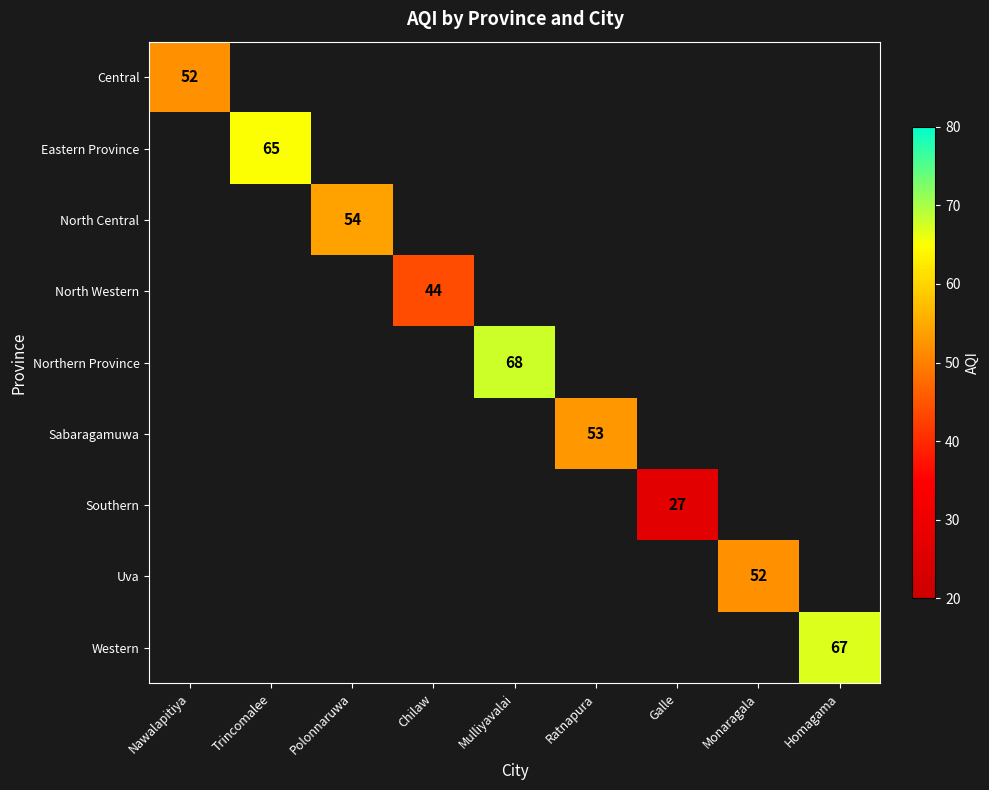

At how many categories does at least one series exceed 64?

3